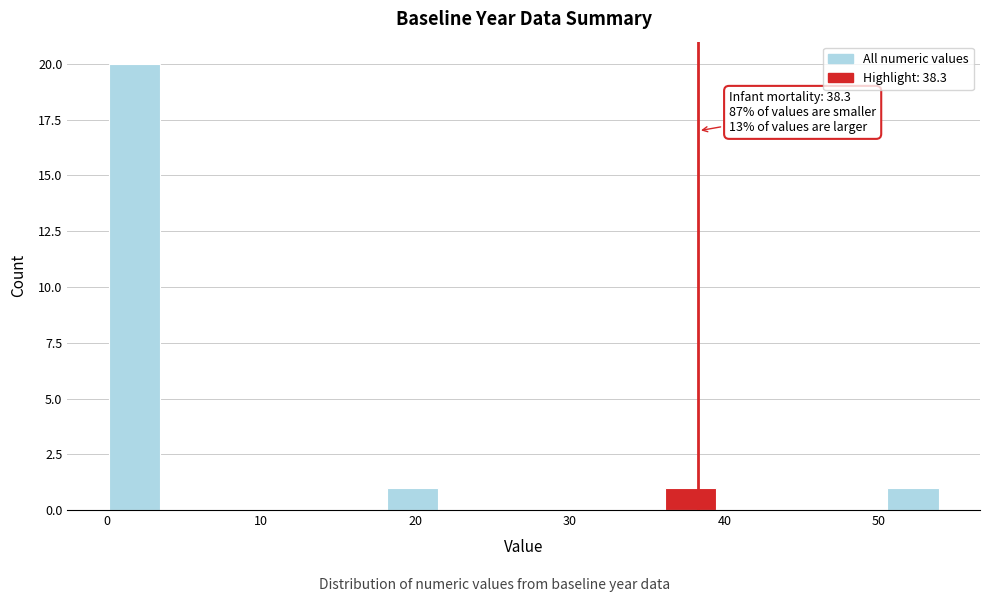

Read against the x-axis, roughly where is the centre of the tallest bar?

2